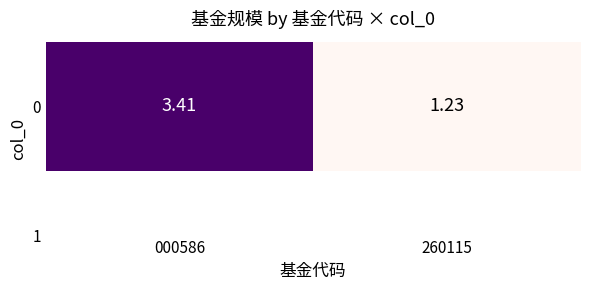

Where is the data nearest to the value 2?

260115